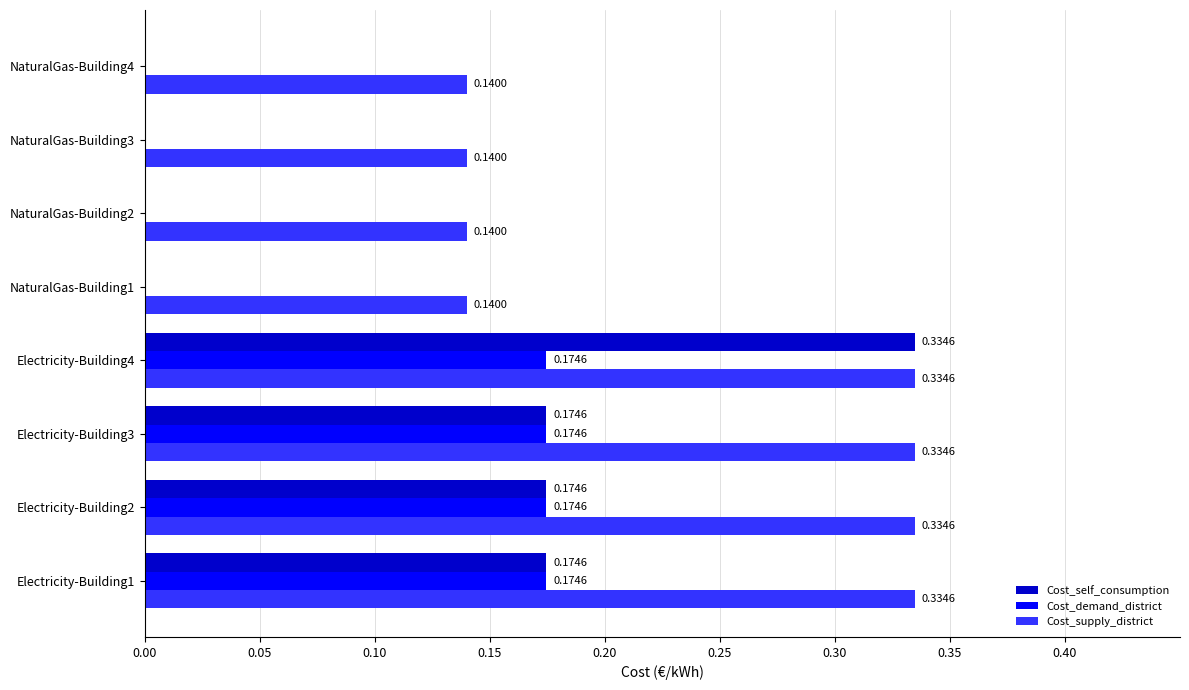

What is the sum of all Cost_self_consumption values?

0.9